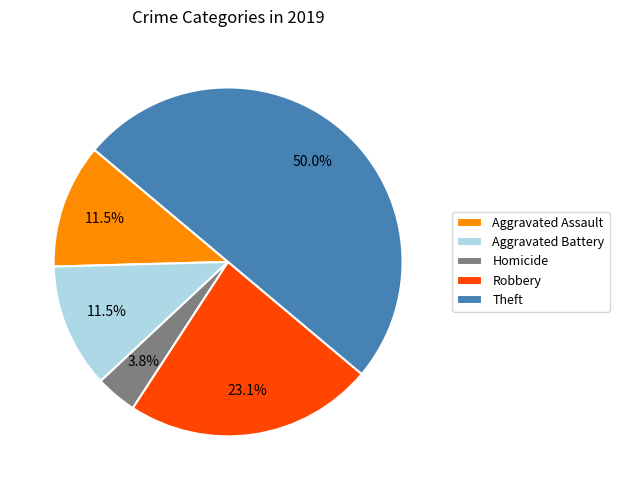

Does Homicide account for over 50% of the chart?

No